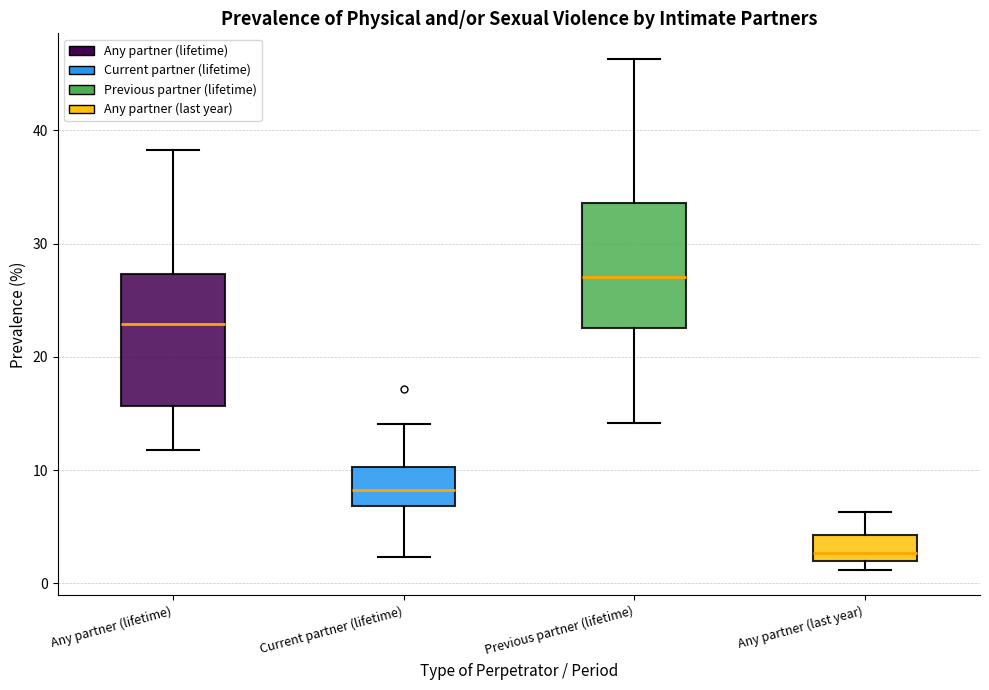

Reading left to right, transcribe this box plot: for each box, give where its median line is, the range the box spans, and where its two whiskers end, as read against the y-axis. The values are not printed on the chart, so give them approximately, as read against the axis.

Any partner (lifetime): median 23, box 16 to 27, whiskers 12 to 38
Current partner (lifetime): median 8, box 7 to 10, whiskers 2 to 14
Previous partner (lifetime): median 27, box 23 to 34, whiskers 14 to 46
Any partner (last year): median 3, box 2 to 4, whiskers 1 to 6